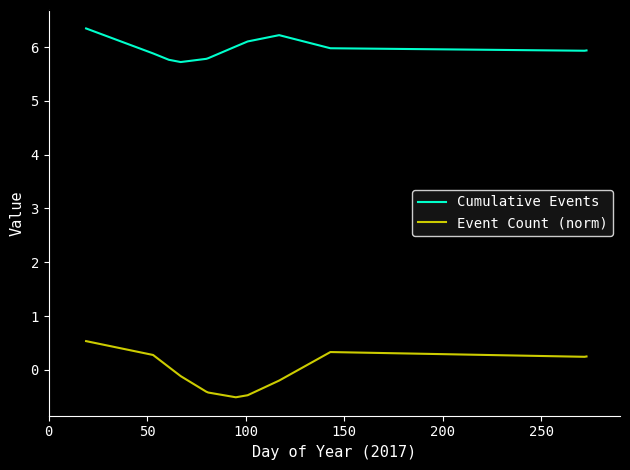

What is the lowest value of the Event Count (norm) series?

-0.5